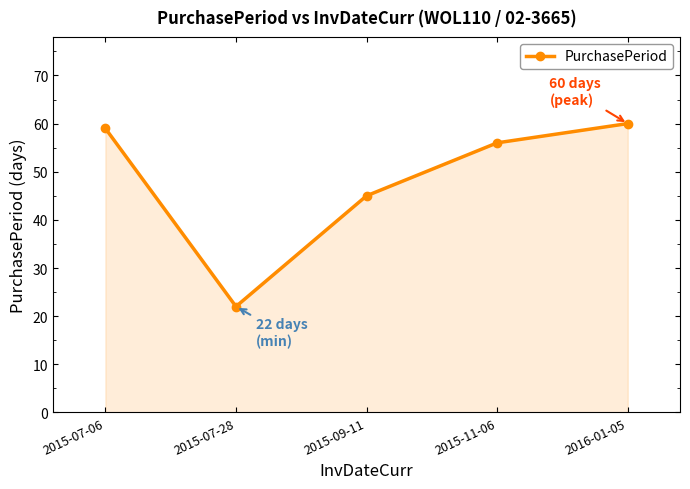

True or false: the data has more than 1 interior local peaks.

False